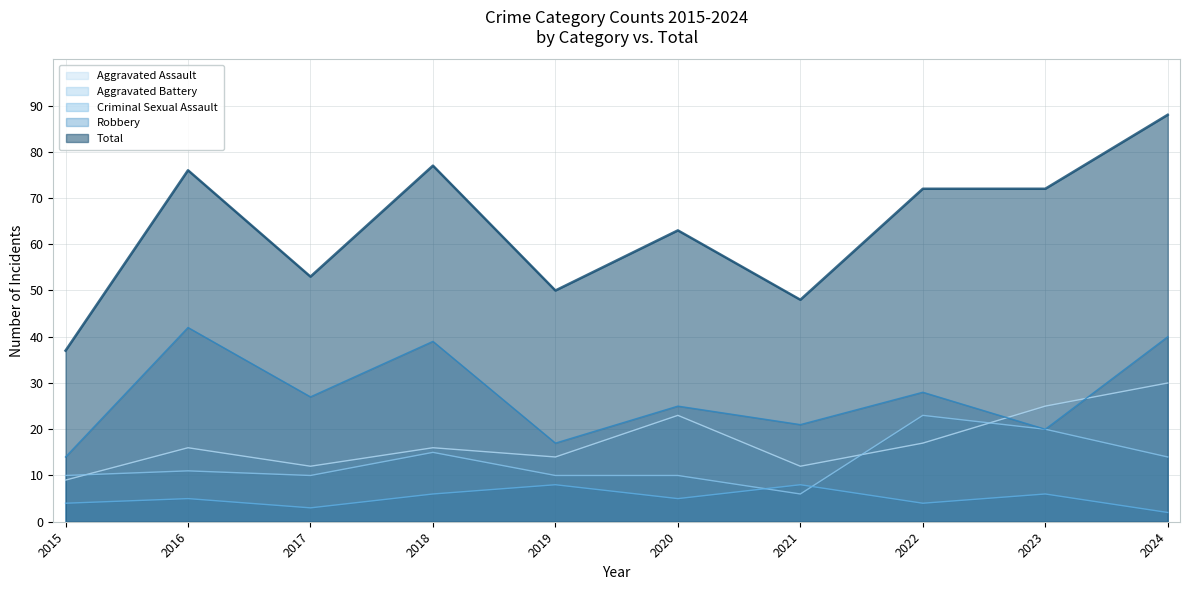

Is it true that Robbery equals 11 at 2023?

False